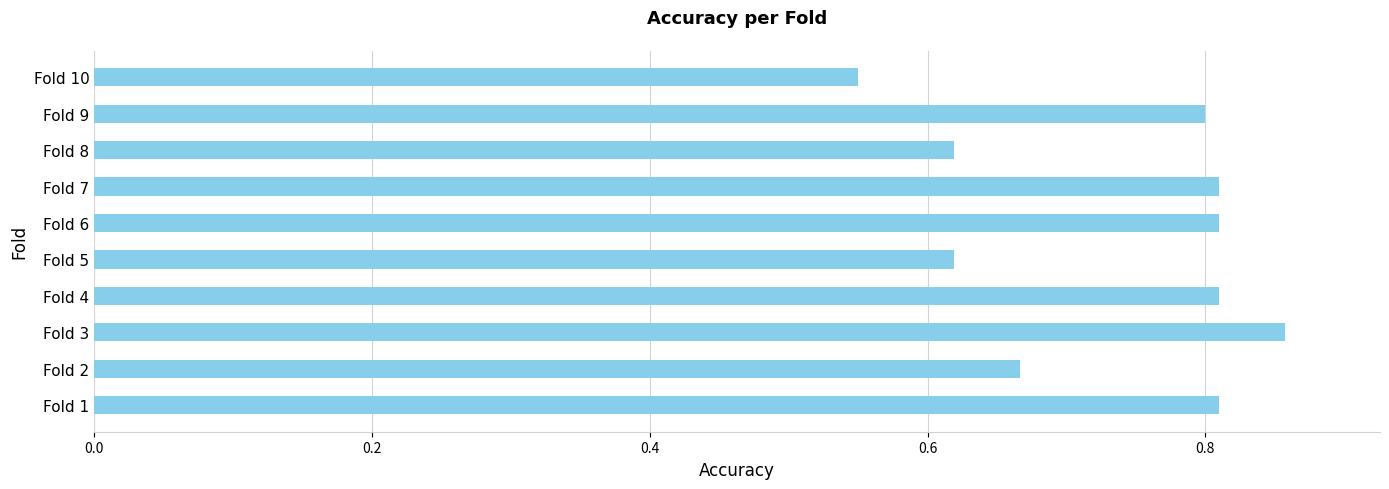

How many distinct data groups are displayed?

1